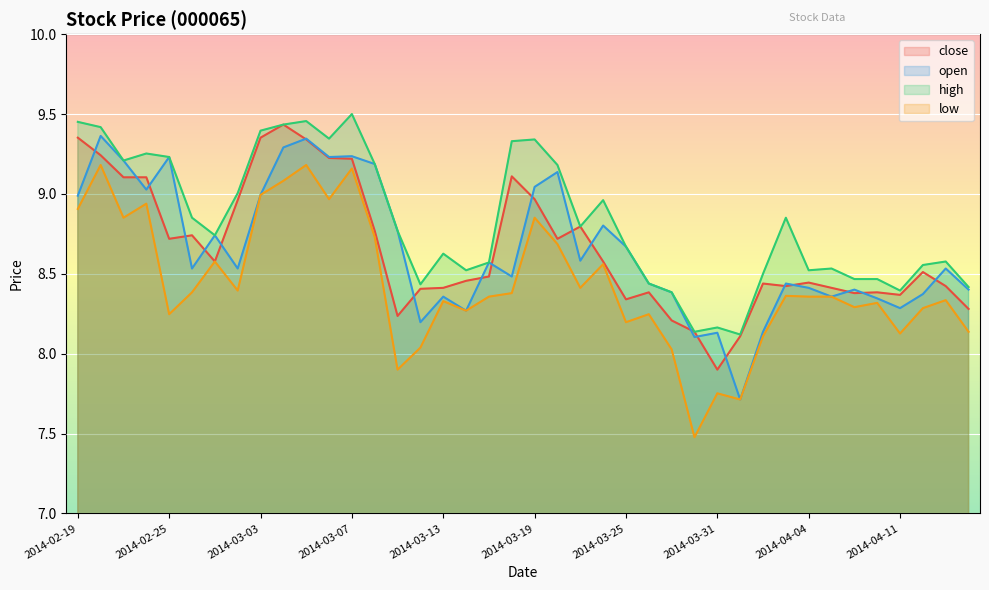

What is the label of the 35th point from the right?

2014-02-26